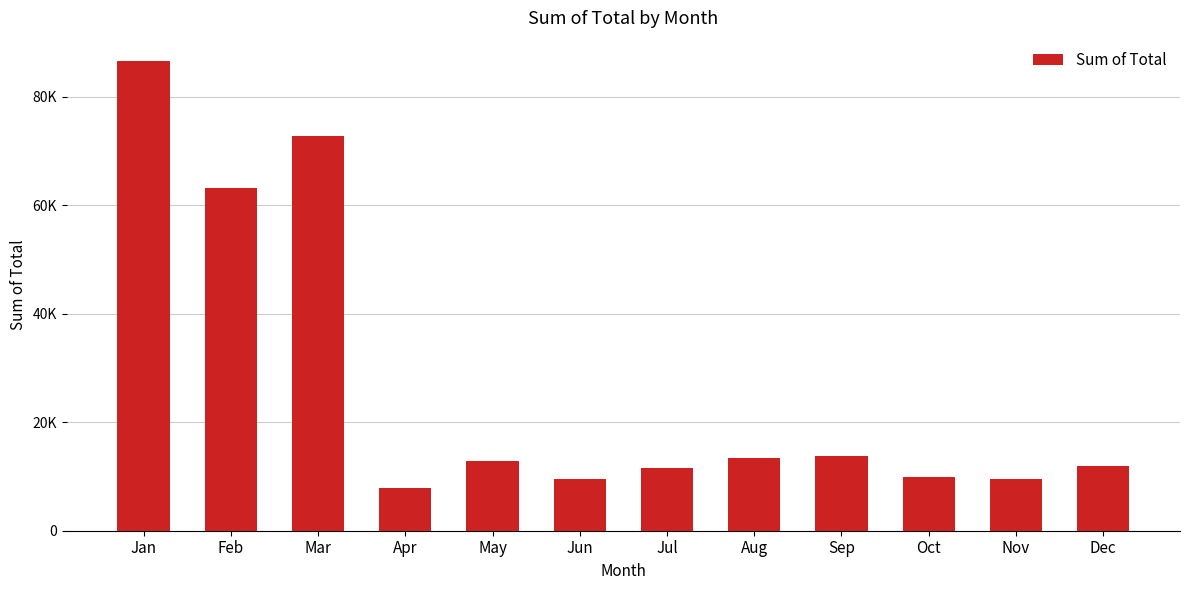

What is the ratio of the value at Jul to the value at Jun?

1.2